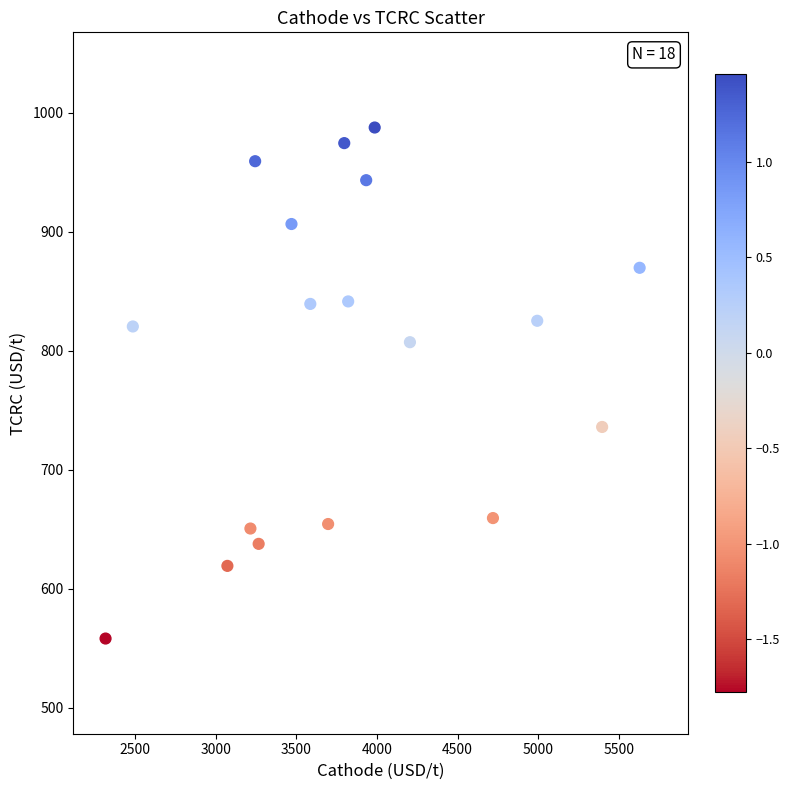

What is the range of X values (max minus min)?

3309.9